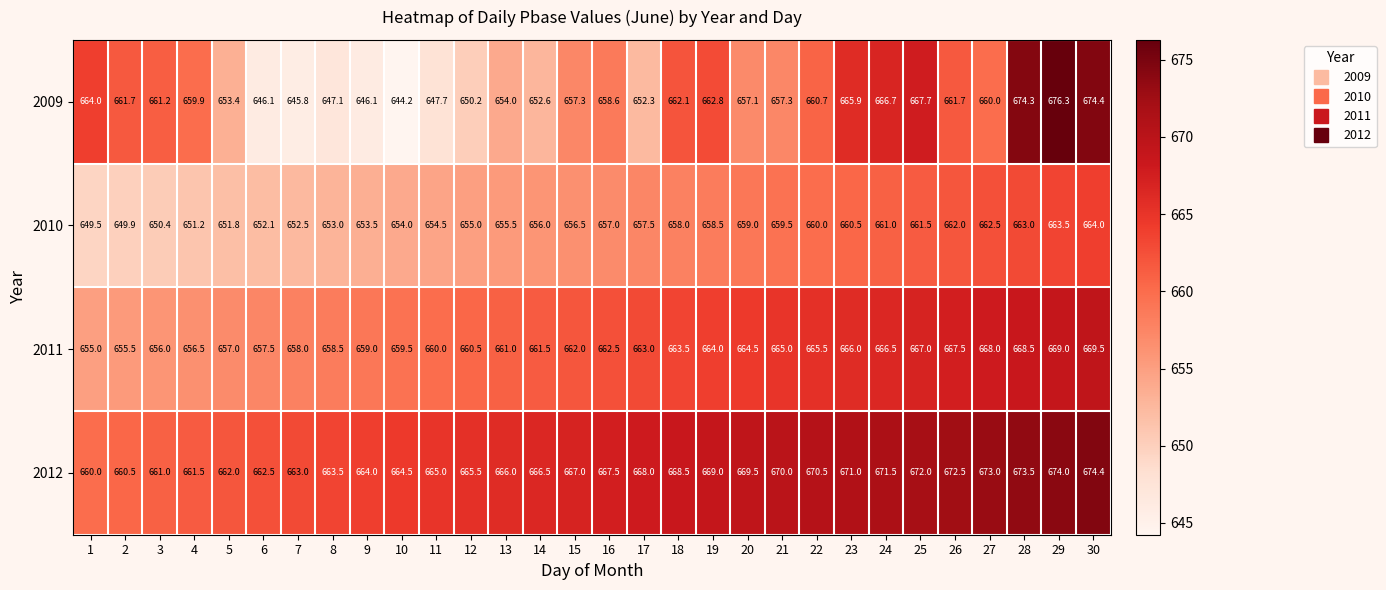

The 2010 series shows 1030.9 at 7. True or false?

False